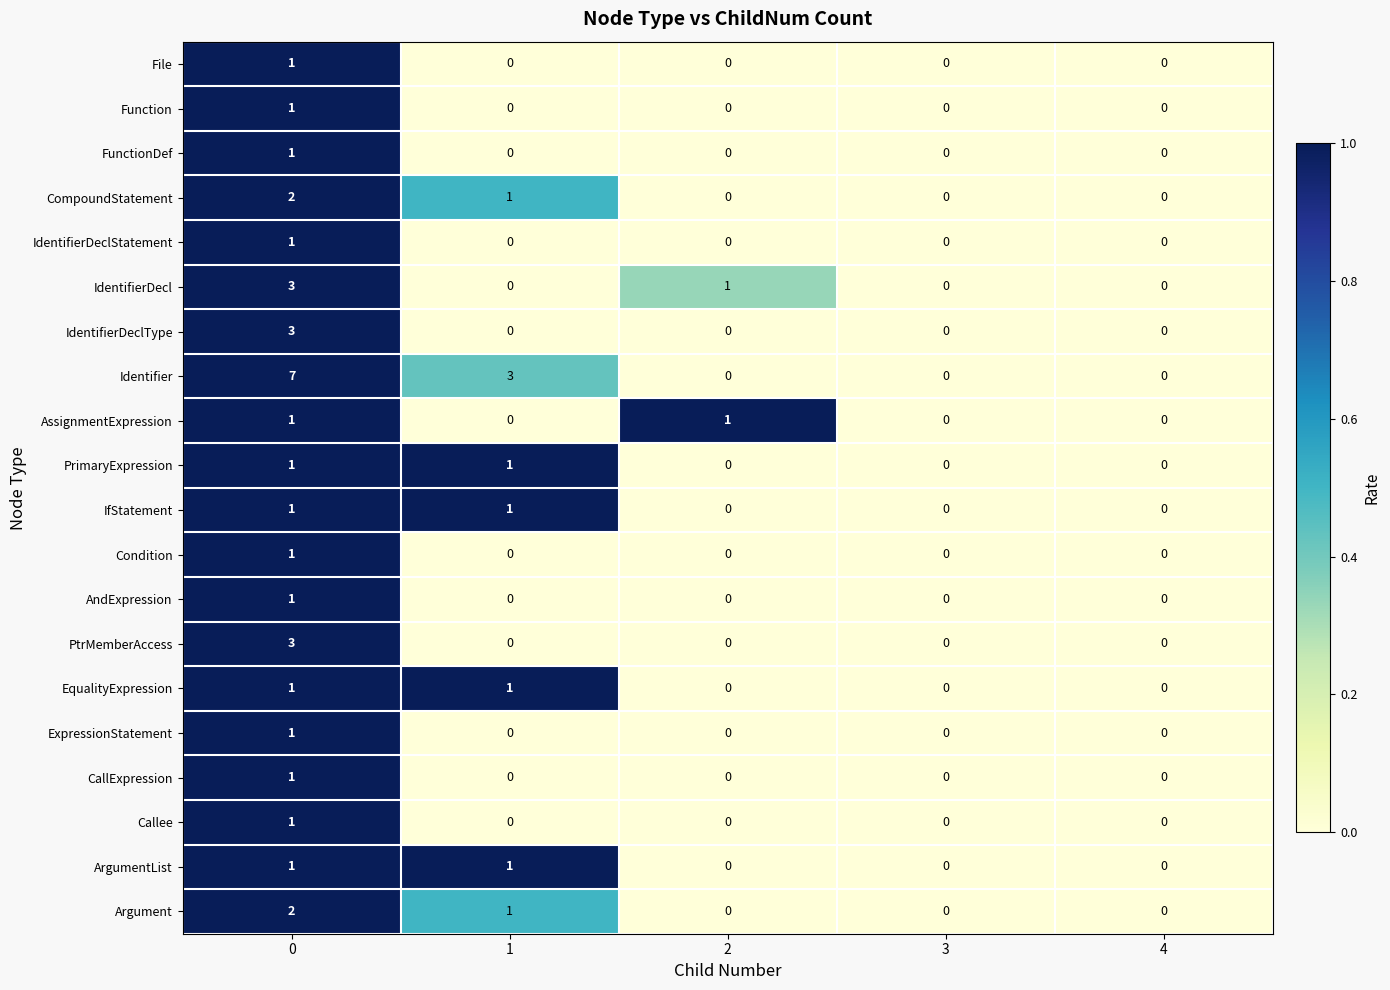

What is the total value across all series at 0?

34